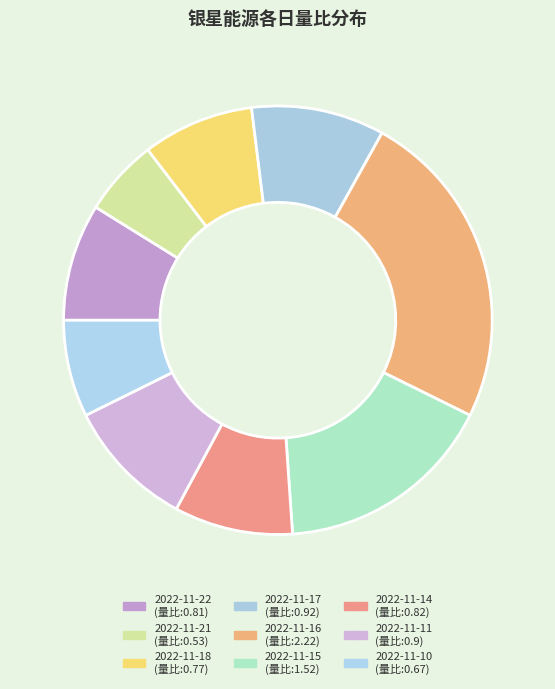

Count the number of slices in the pie.

9